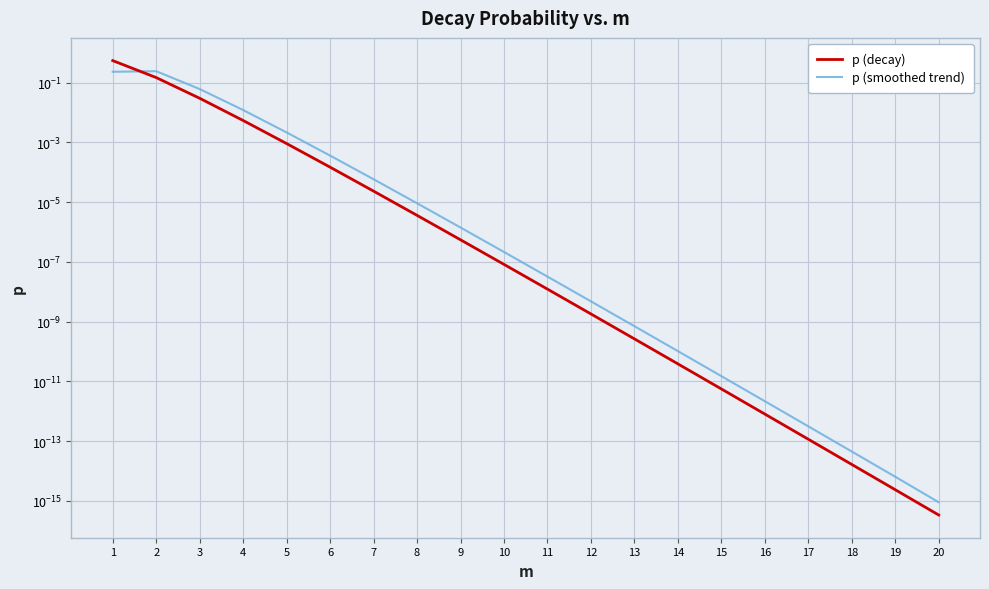

Reading right to left, what are all the values shown in this chart?

p (decay): 20=0.0	19=0.0	18=0.0	17=0.0	16=0.0	15=0.0	14=0.0	13=0.0	12=0.0	11=0.0	10=0.0	9=0.0	8=0.0	7=0.0	6=0.0	5=0.0	4=0.0	3=0.0	2=0.1	1=0.5
p (smoothed trend): 20=0.0	19=0.0	18=0.0	17=0.0	16=0.0	15=0.0	14=0.0	13=0.0	12=0.0	11=0.0	10=0.0	9=0.0	8=0.0	7=0.0	6=0.0	5=0.0	4=0.0	3=0.1	2=0.2	1=0.2